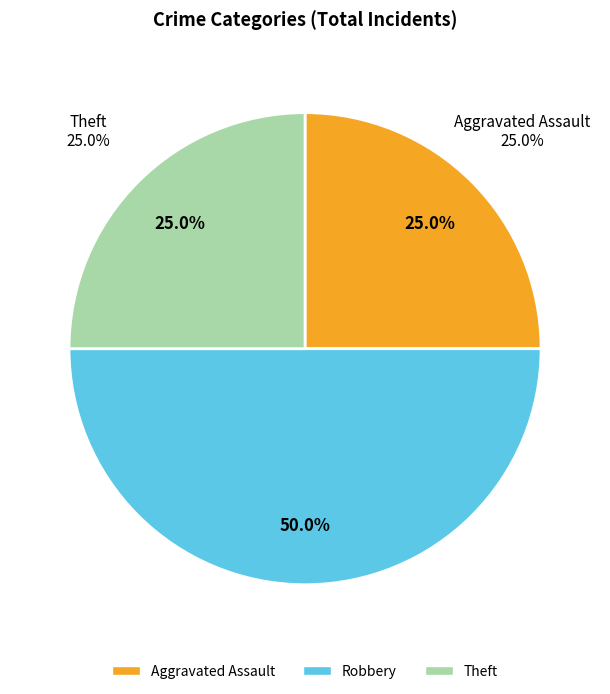

What is the change in value from Robbery to Theft?

-1